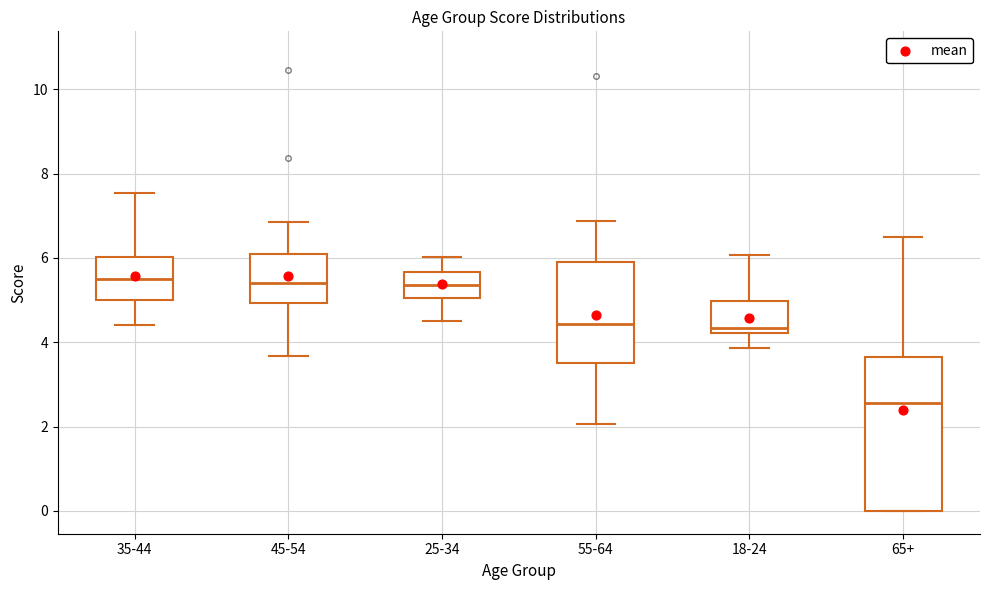

Reading left to right, read every box against the y-axis: the position of its median line, the range the box covers, and the ends of its whiskers. The values are not printed on the chart, so give them approximately, as read against the axis.

35-44: median 5.6, box 5.0 to 6.0, whiskers 4.4 to 7.6
45-54: median 5.4, box 5.0 to 6.2, whiskers 3.6 to 6.8
25-34: median 5.4, box 5.0 to 5.6, whiskers 4.6 to 6.0
55-64: median 4.4, box 3.6 to 6.0, whiskers 2.0 to 6.8
18-24: median 4.4, box 4.2 to 5.0, whiskers 3.8 to 6.0
65+: median 2.6, box 0.0 to 3.6, whiskers 0.0 to 6.6